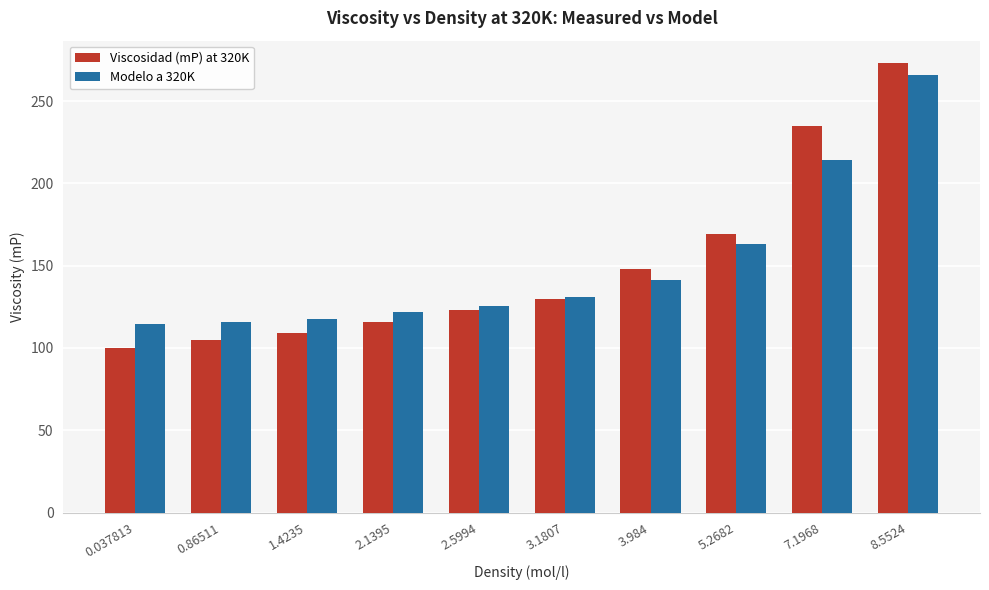

Are the bars horizontal?

No